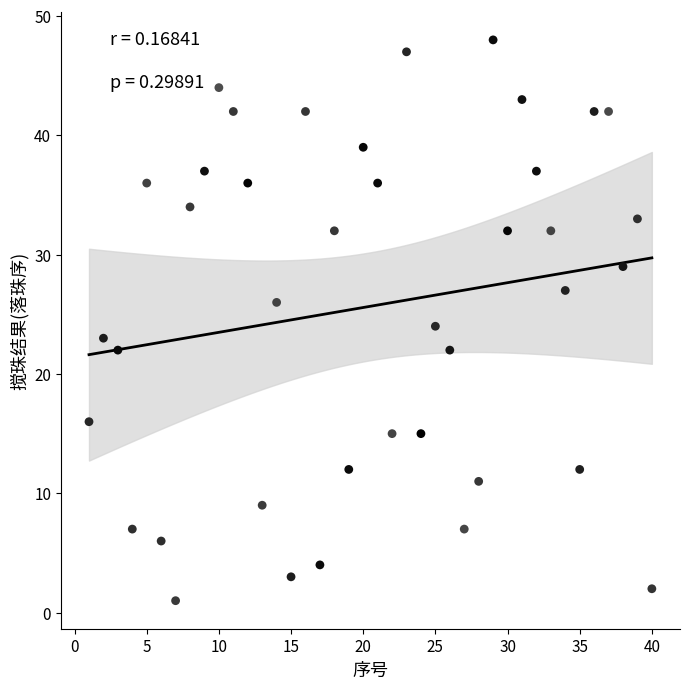

What is the range of Y values (max minus min)?

47